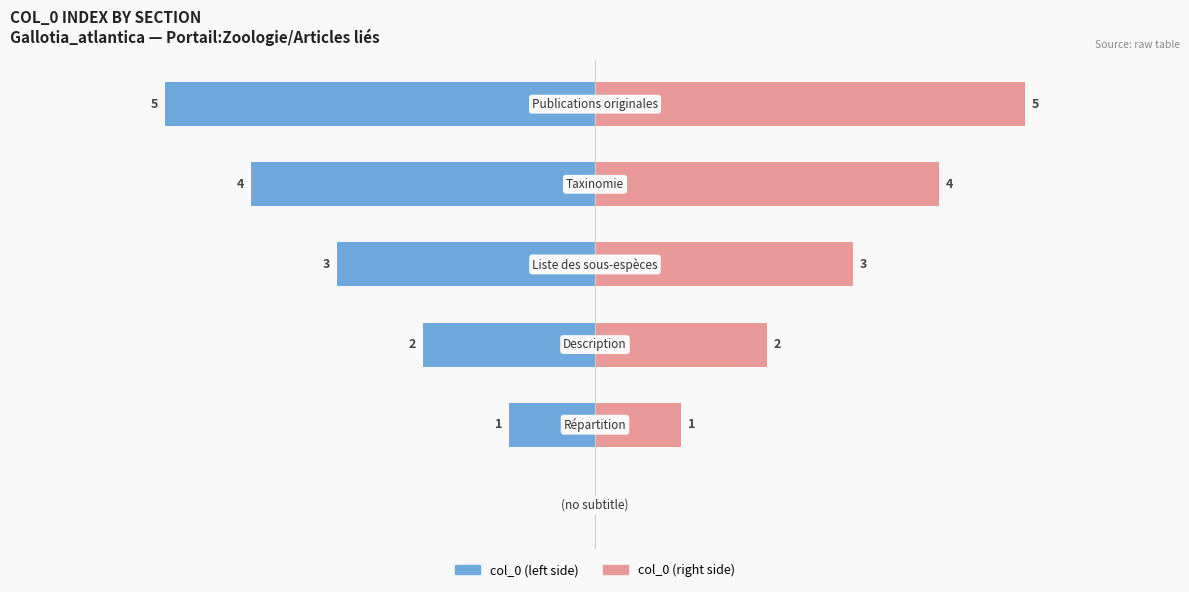

Count the col_0 (left) values in the range -4 to -1.

4